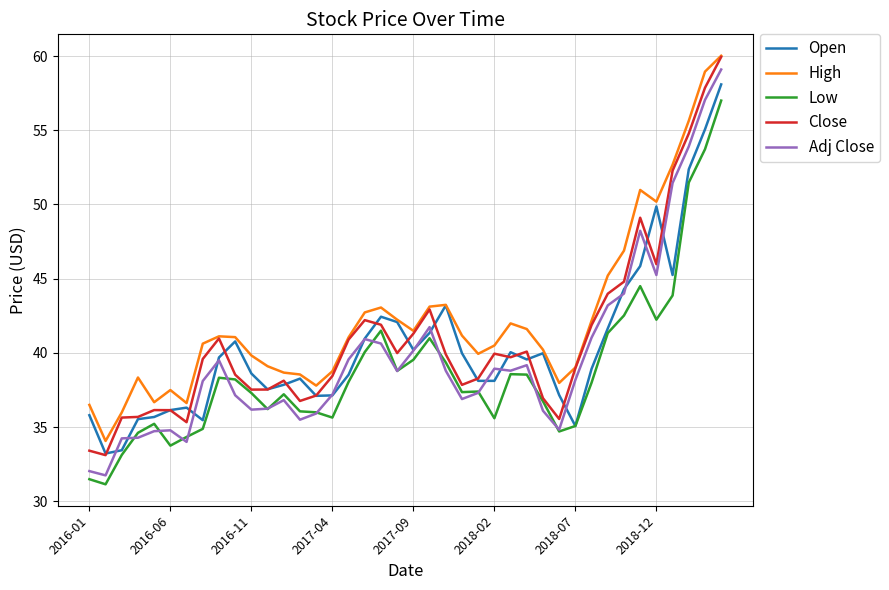

Which series has the widest spread of values?

Adj Close